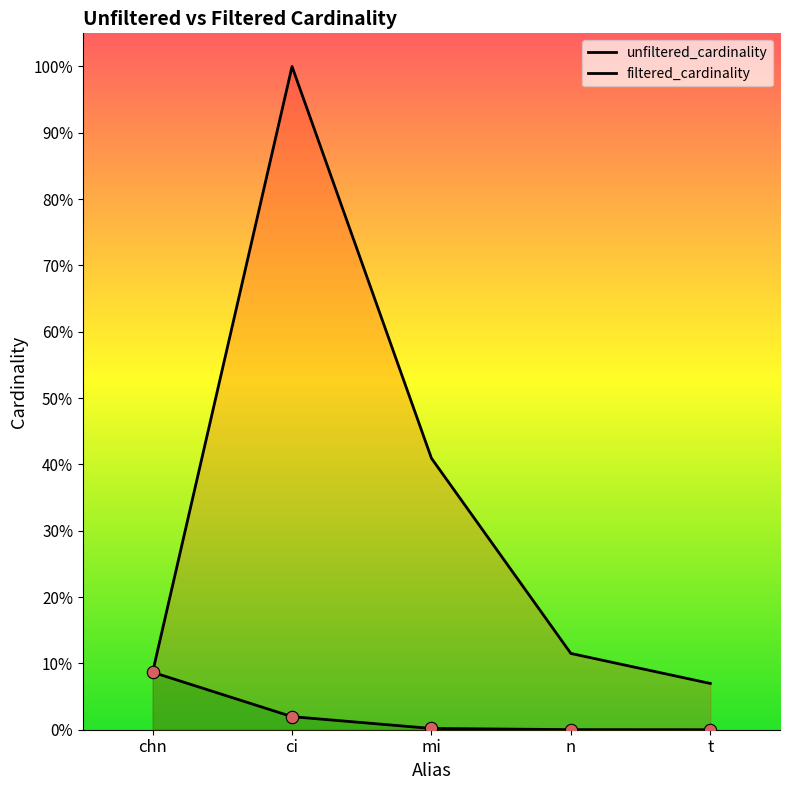

What are all the series names shown in the legend?

unfiltered_cardinality, filtered_cardinality